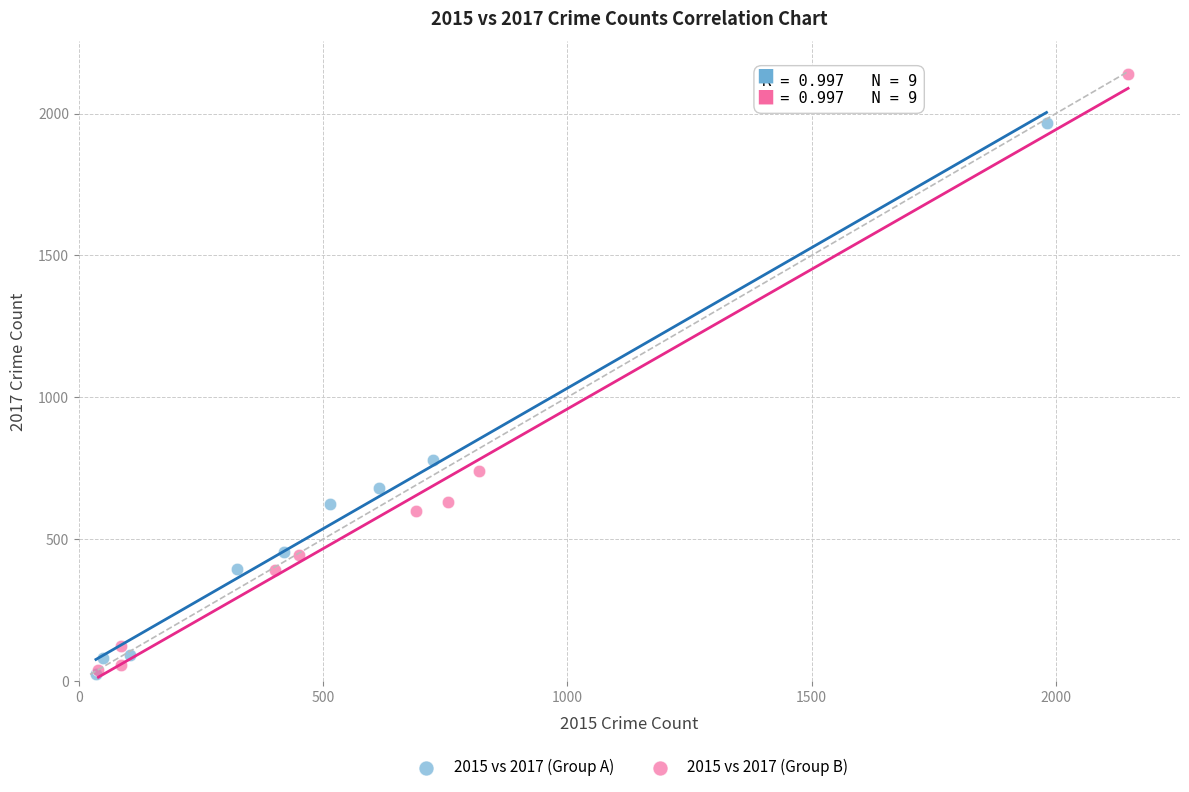

Which series has the largest Y range (max minus min)?

2015 vs 2017 (Group B)